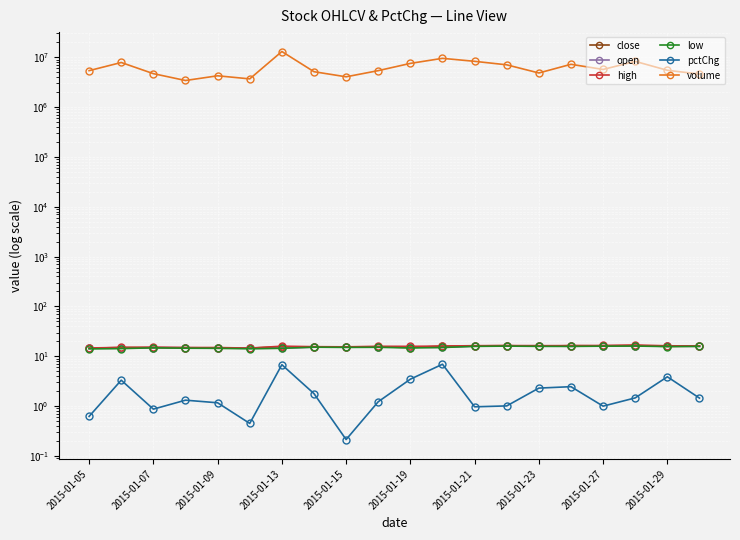

True or false: high and volume intersect in this chart.

False